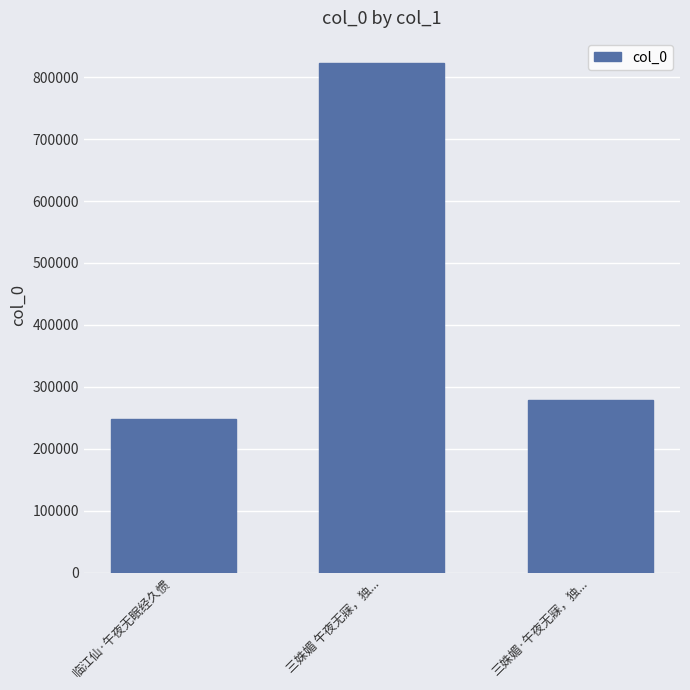

Is it true that the value at 三姝媚 午夜无寐，独... is 370854?

False